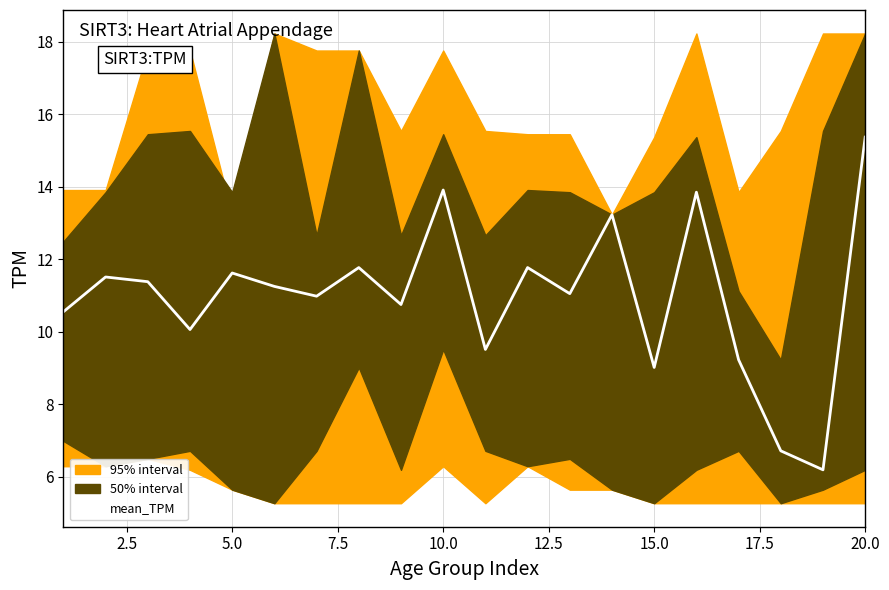

What is the lowest value of the mean_TPM series?

6.2